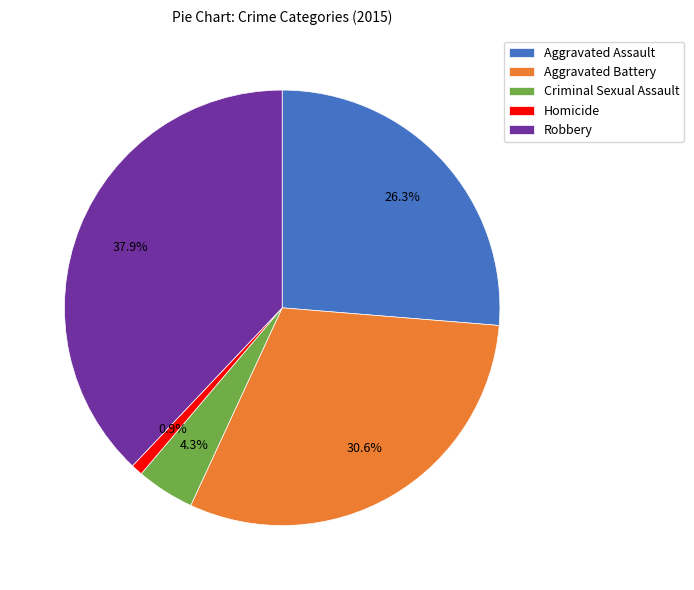

To the nearest percent, what is the average slice percentage?

20%